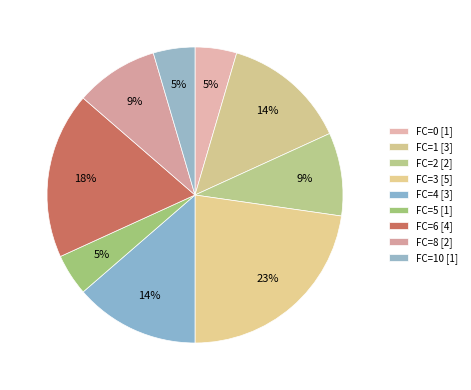

Count the number of slices in the pie.

9